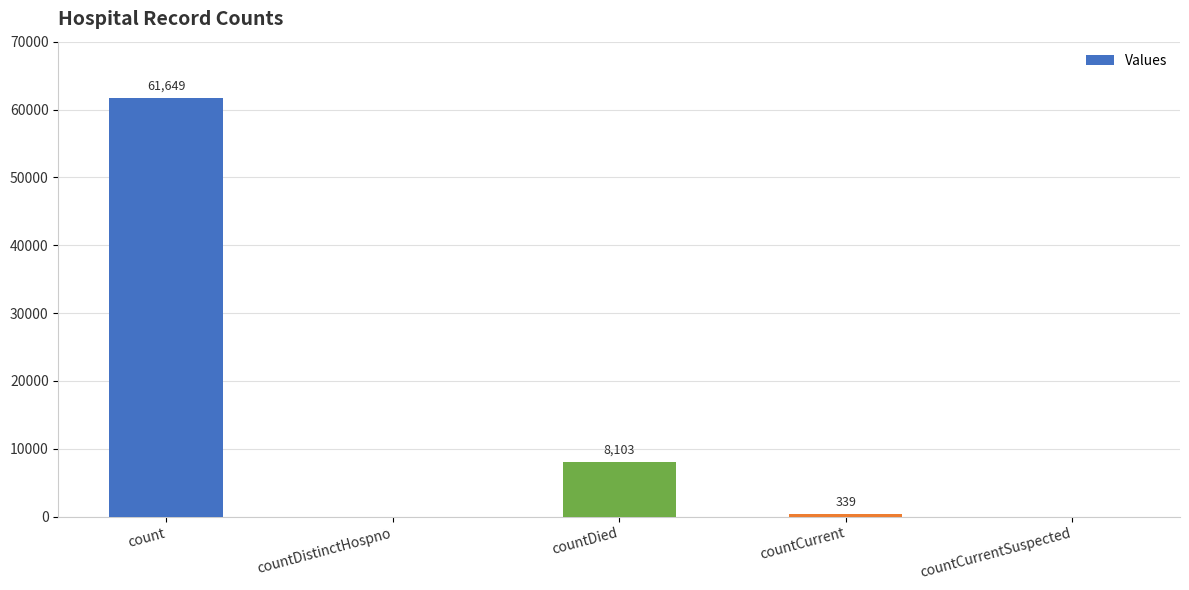

The chart shows a value of 19802 at countDistinctHospno. True or false?

False